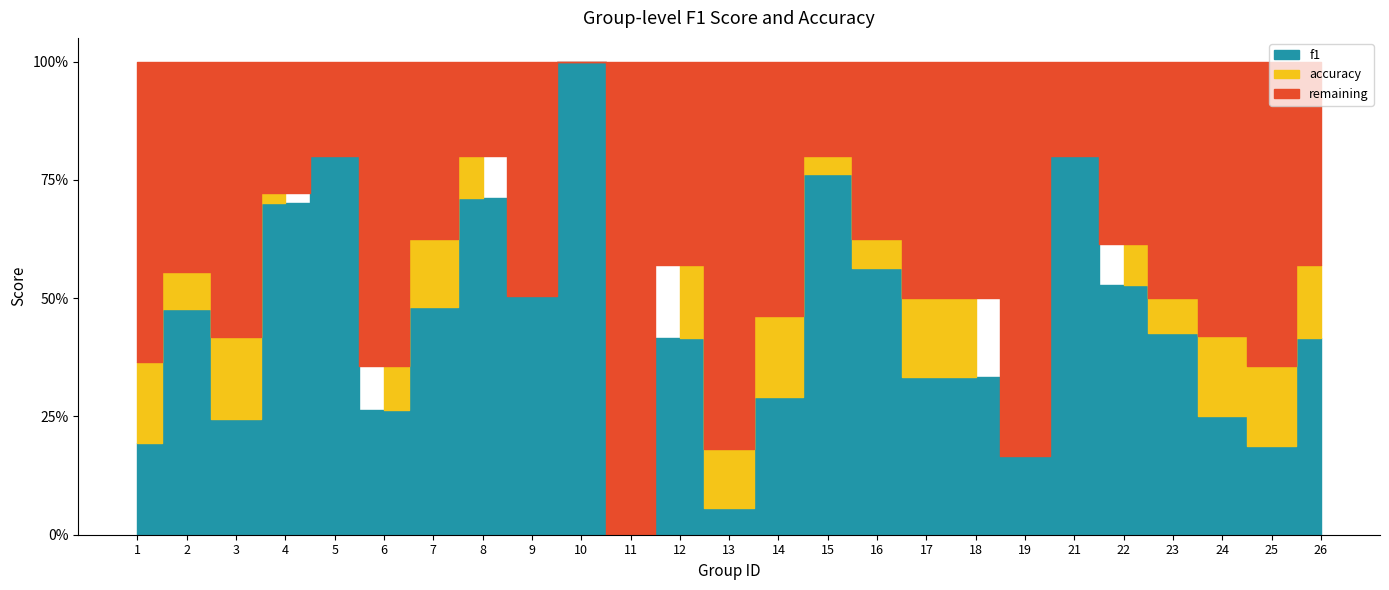

Reading left to right, extract all data points from this chart.

f1: 0.2	0.5	0.2	0.7	0.8	0.3	0.5	0.7	0.5	1.0	0.0	0.4	0.1	0.3	0.8	0.6	0.3	0.3	0.2	0.8	0.5	0.4	0.2	0.2	0.4
accuracy: 0.4	0.6	0.4	0.7	0.8	0.4	0.6	0.8	0.5	1.0	0.0	0.6	0.2	0.5	0.8	0.6	0.5	0.5	0.2	0.8	0.6	0.5	0.4	0.4	0.6